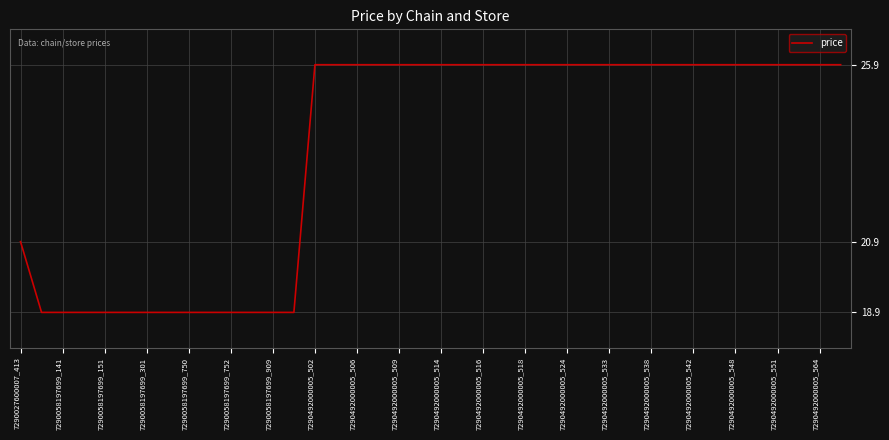

What is the greatest value displayed?

25.9